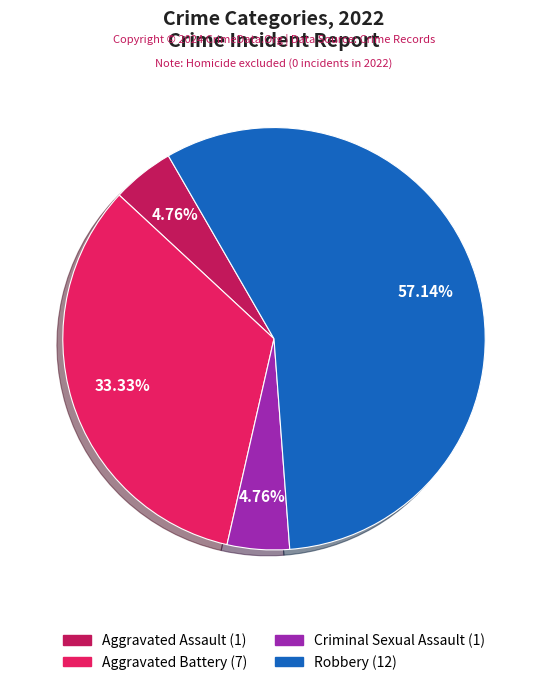

Which has a higher value, Criminal Sexual Assault or Aggravated Battery?

Aggravated Battery